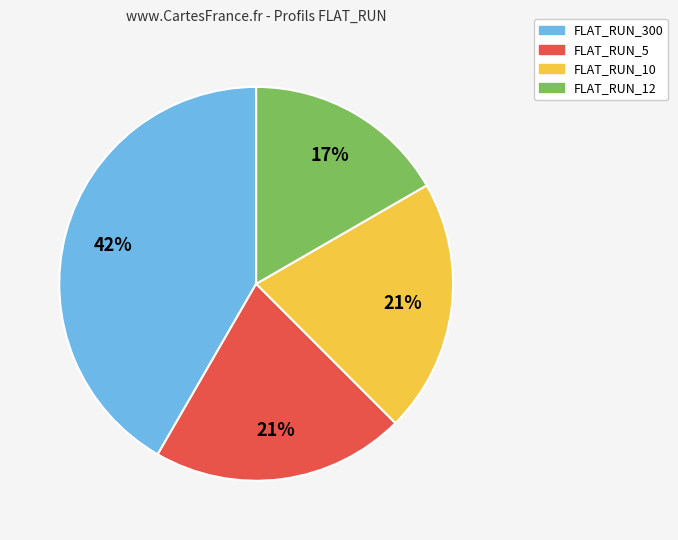

What is the ratio of the value at FLAT_RUN_5 to the value at FLAT_RUN_300?

0.5